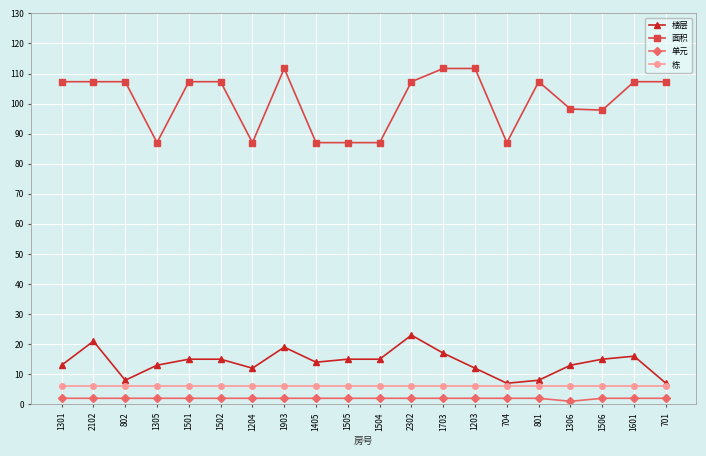

At how many categories does at least one series exceed 55?

20